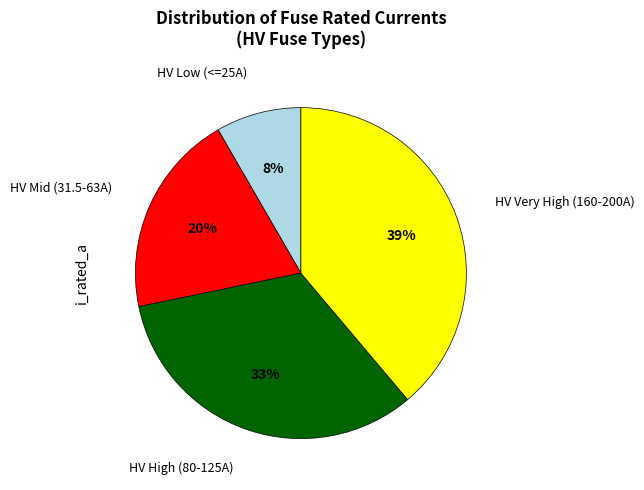

To the nearest percent, what is the average slice percentage?

25%